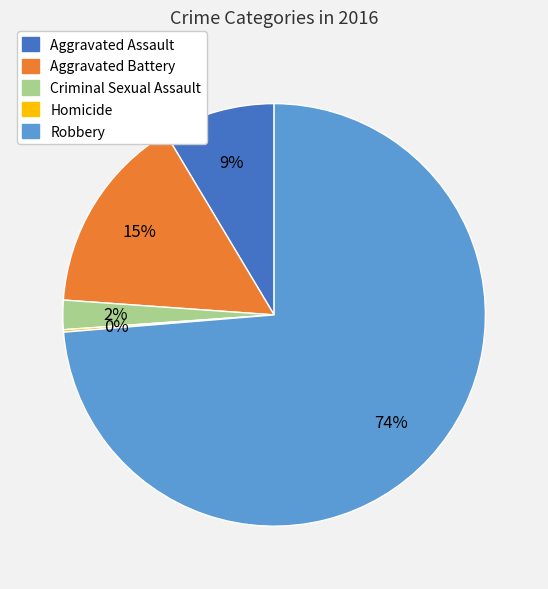

What percentage is the Criminal Sexual Assault slice, to the nearest percent?

2%